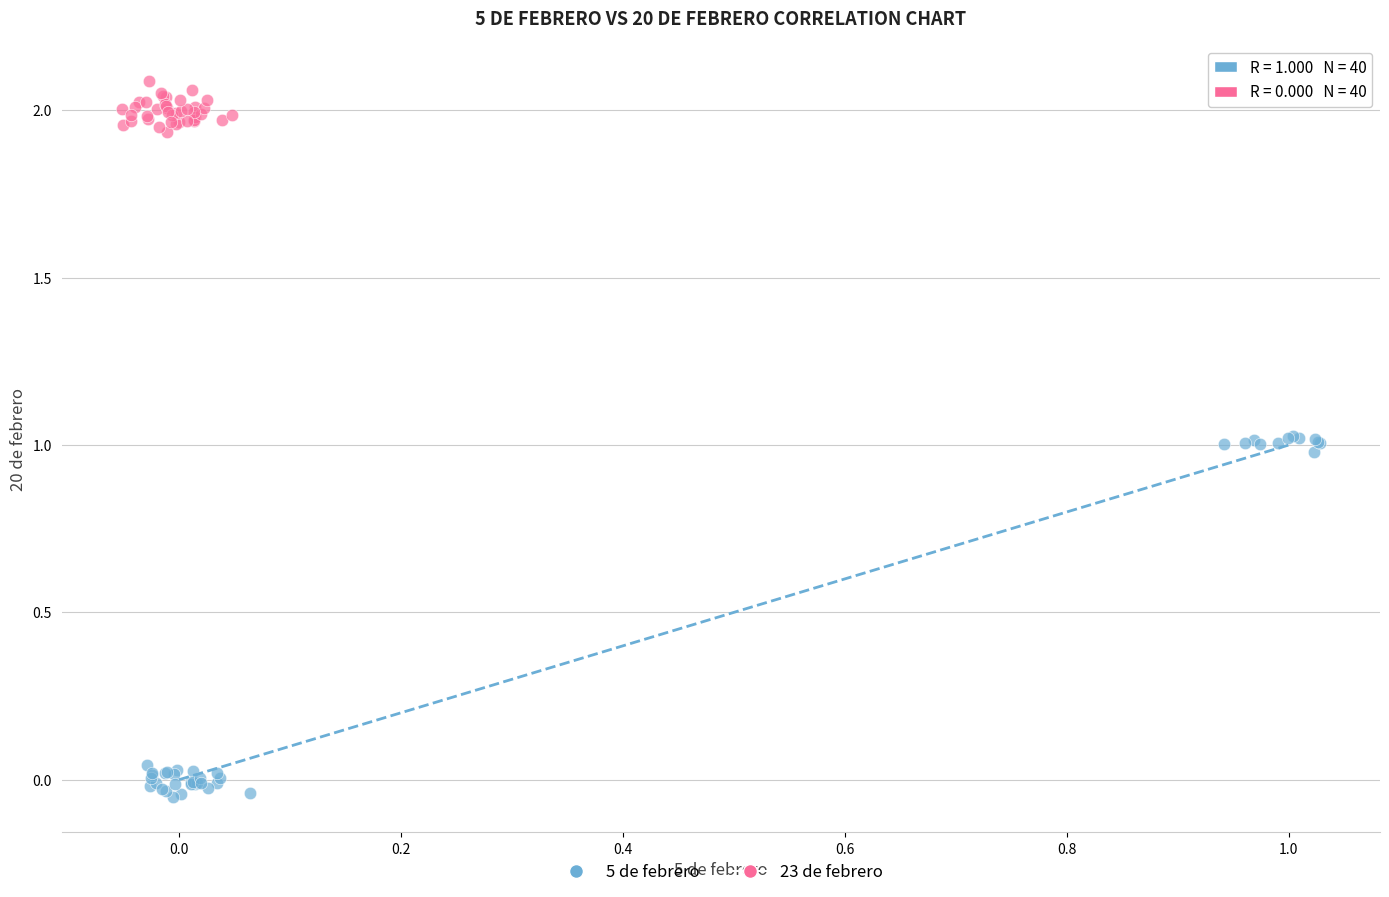

Which series has the largest Y range (max minus min)?

5 de febrero